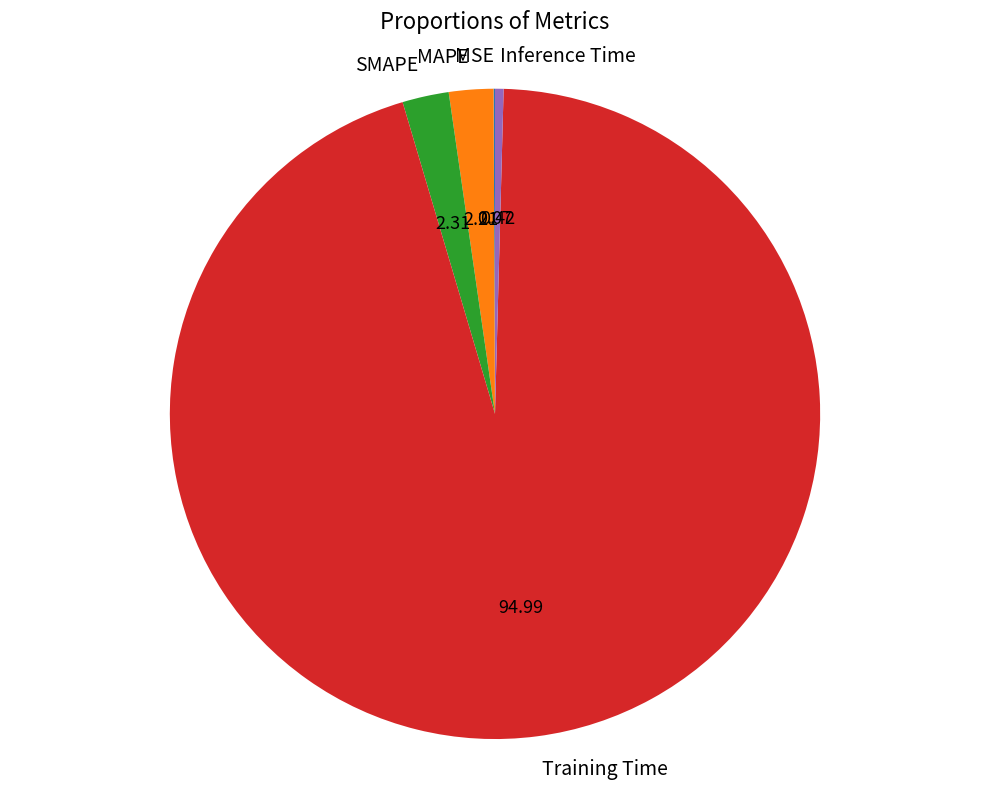

Does any single category account for the majority?

Yes